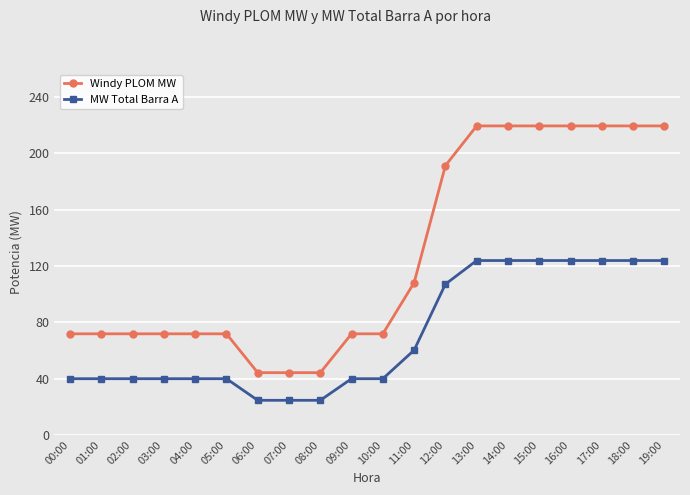

Reading left to right, list all the values displayed in this chart.

Windy PLOM MW: 71.8	71.8	71.8	71.8	71.8	71.8	44.2	44.2	44.2	71.8	71.8	108.2	191.3	219.6	219.6	219.6	219.6	219.6	219.6	219.6
MW Total Barra A: 39.9	39.9	39.9	39.9	39.9	39.9	24.6	24.6	24.6	39.9	39.9	60.2	107.1	123.9	123.9	123.9	123.9	123.9	123.9	123.9